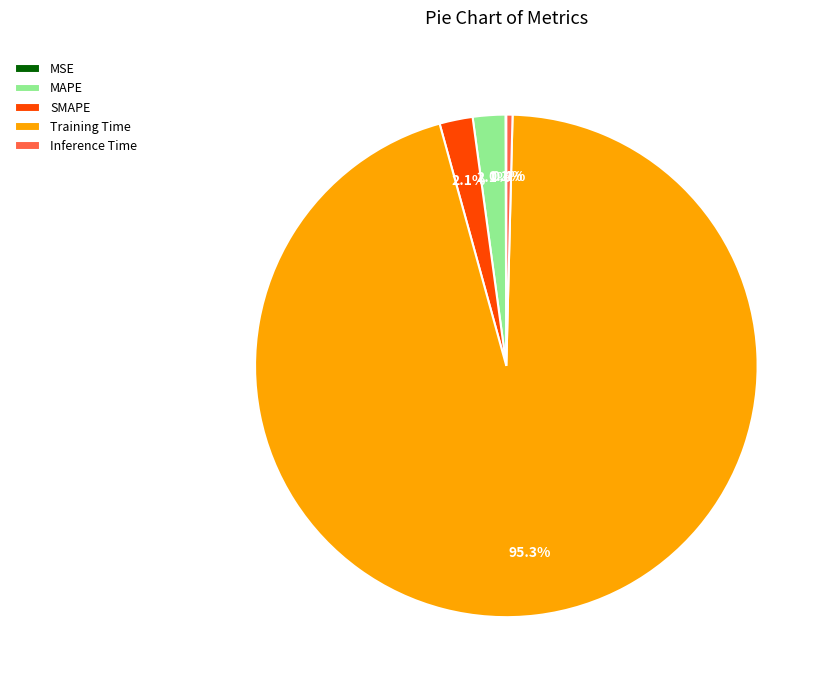

Which category has the biggest portion of the pie?

Training Time